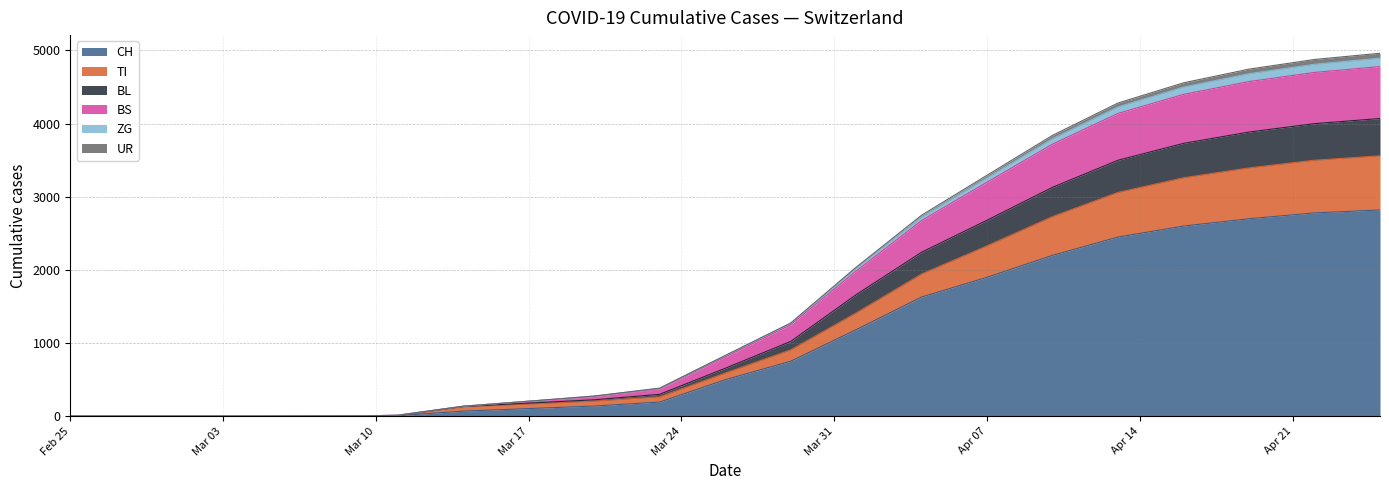

What is the maximum value for CH?

2820